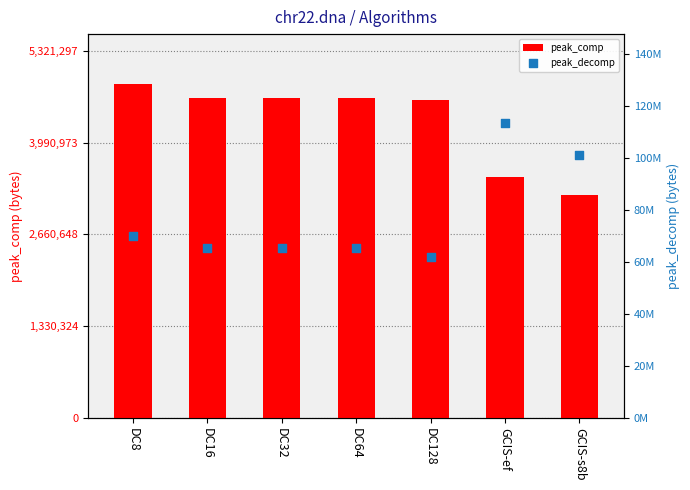

At which category is the sum across all series the highest?

DC8